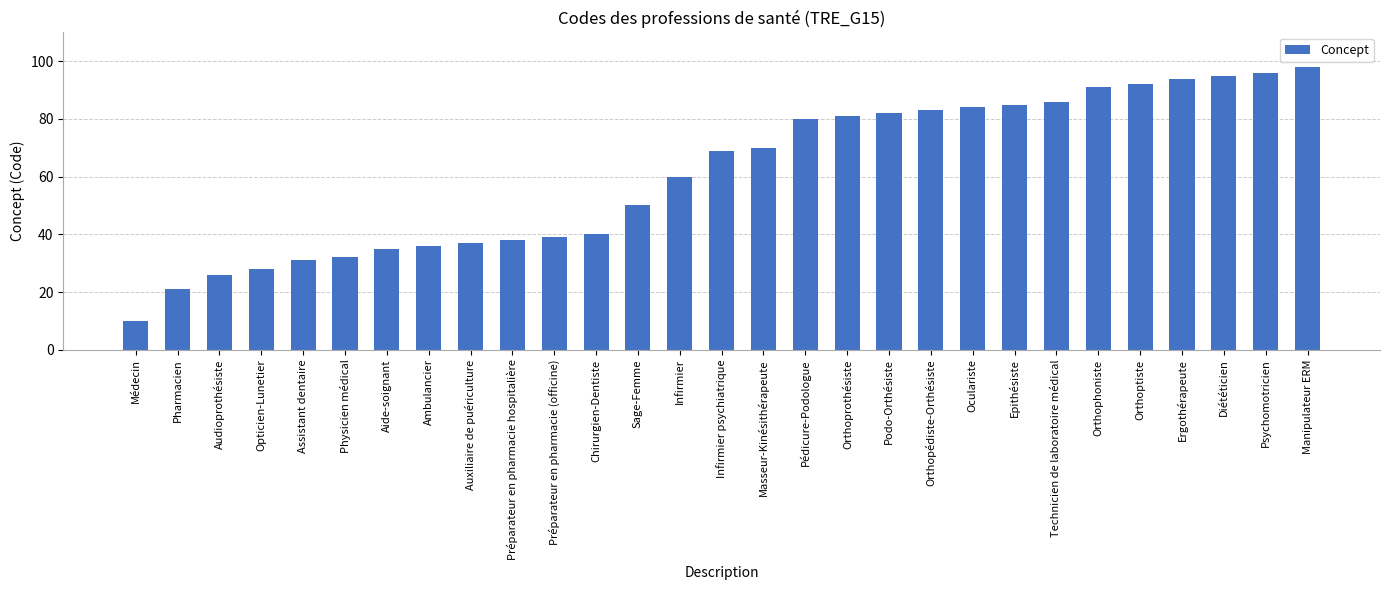

What value does the data have at Orthophoniste?

91